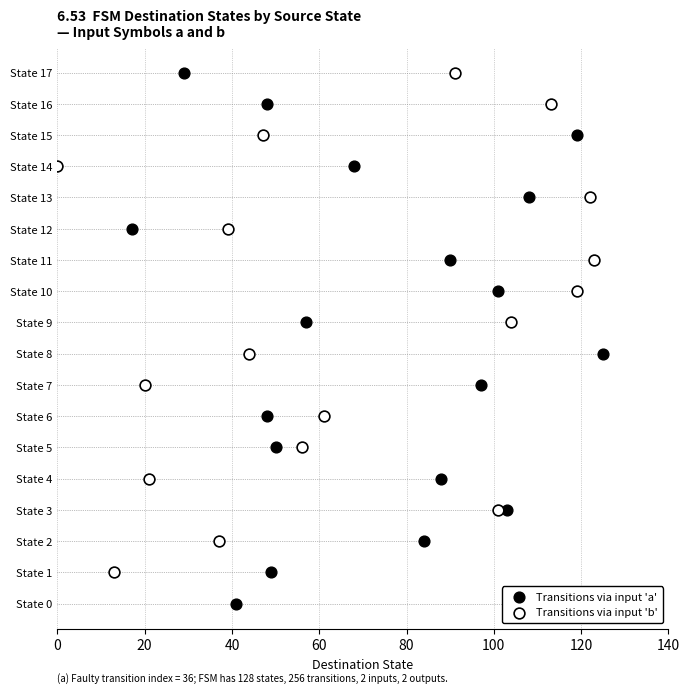

What are all the series names shown in the legend?

Transitions via input 'a', Transitions via input 'b'